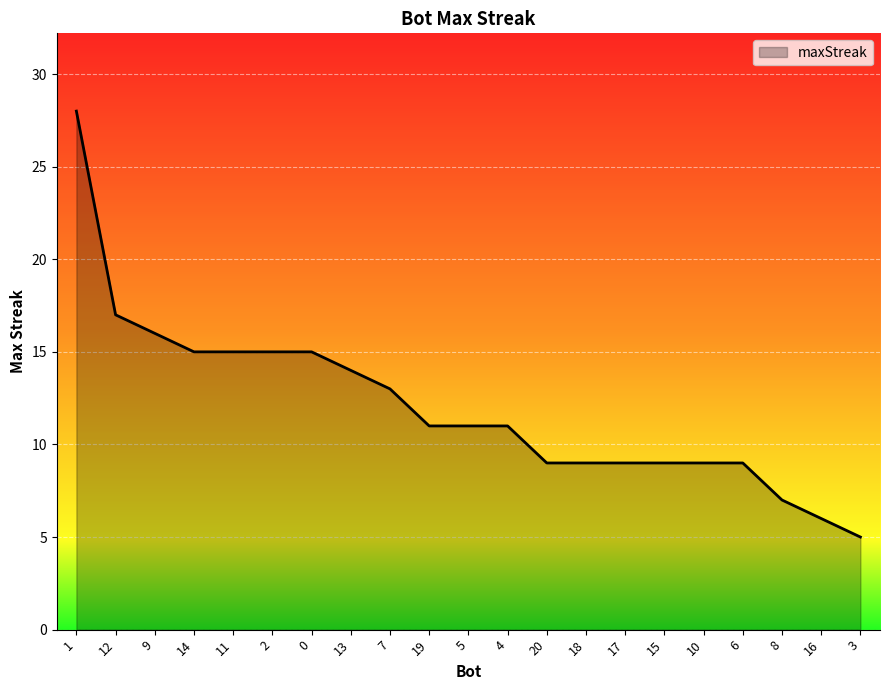

Which has a higher value, 3 or 14?

14